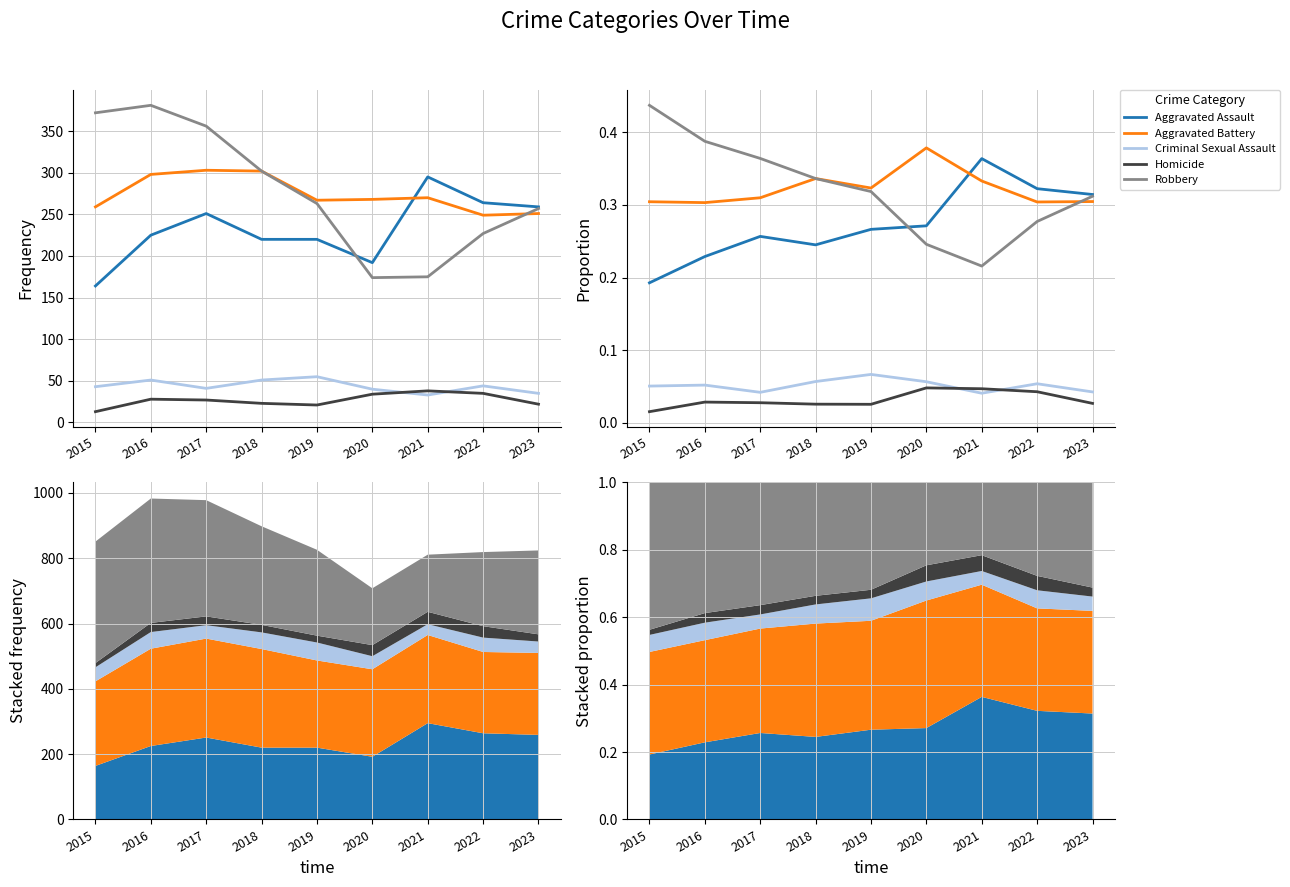

Between 2015 and 2020, which series saw the biggest shift?

Robbery